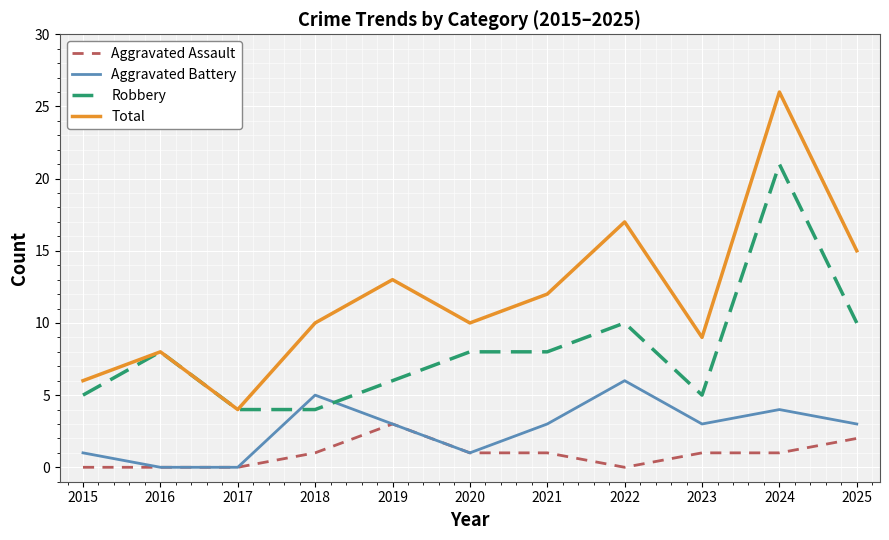

Reading right to left, extract all data points from this chart.

Aggravated Assault: 2	1	1	0	1	1	3	1	0	0	0
Aggravated Battery: 3	4	3	6	3	1	3	5	0	0	1
Robbery: 10	21	5	10	8	8	6	4	4	8	5
Total: 15	26	9	17	12	10	13	10	4	8	6